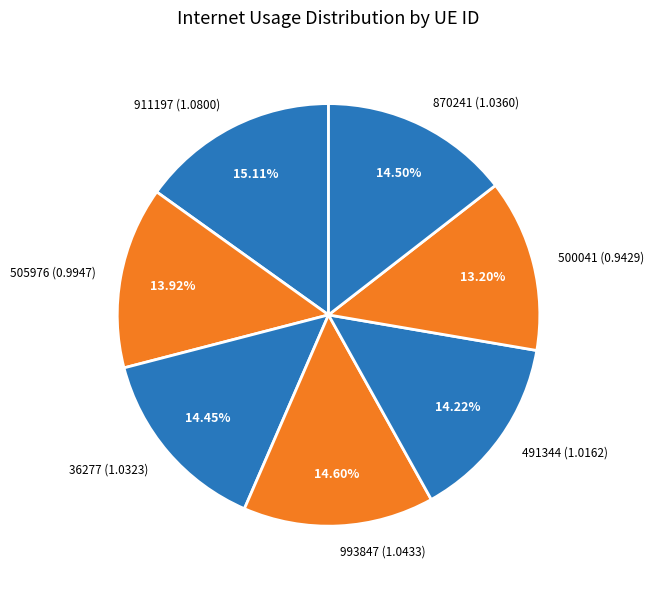

How much of the chart is everything except 870241?

85.5%